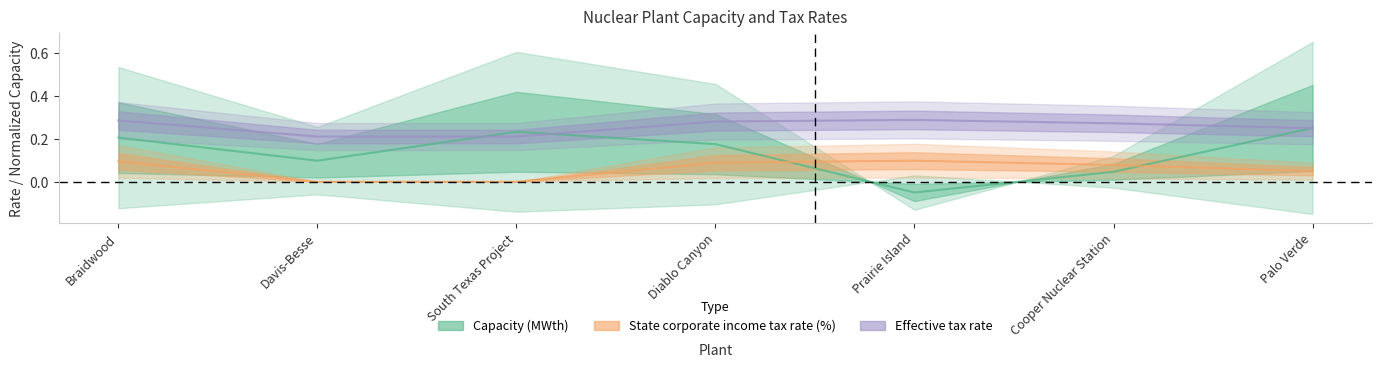

Between Braidwood and South Texas Project, which series saw the biggest shift?

State corporate income tax rate (%)